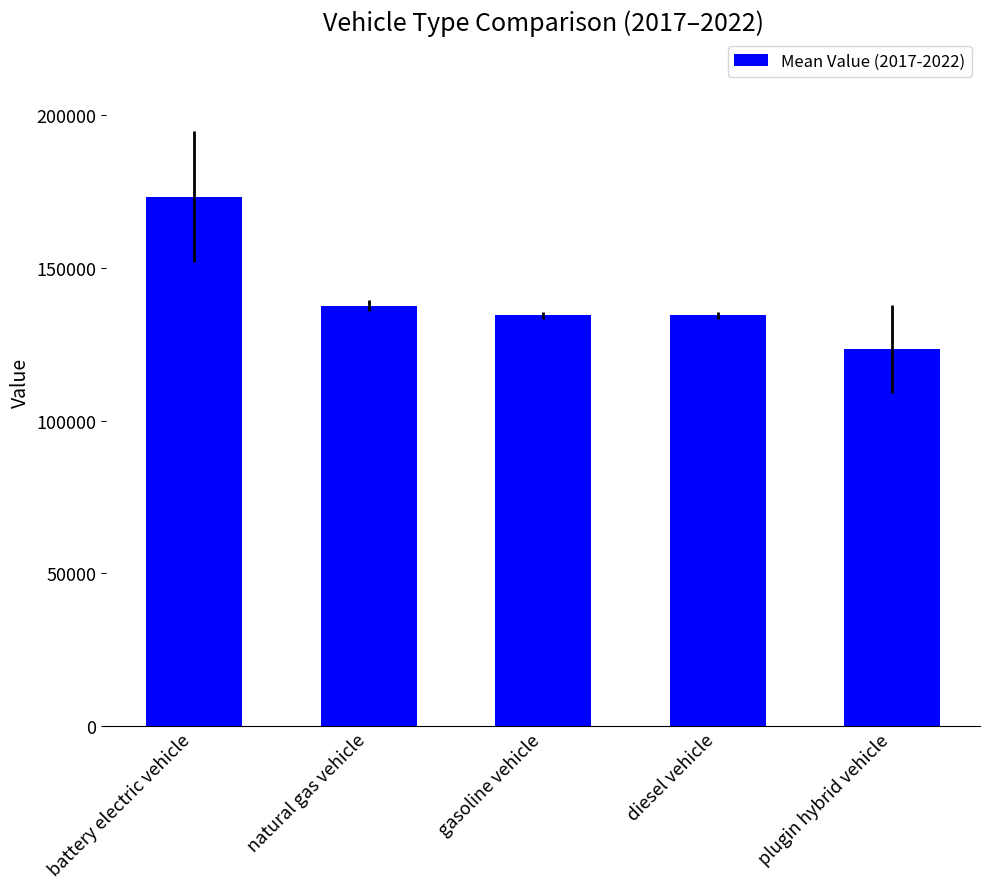

How many data points are less than 134468?

1